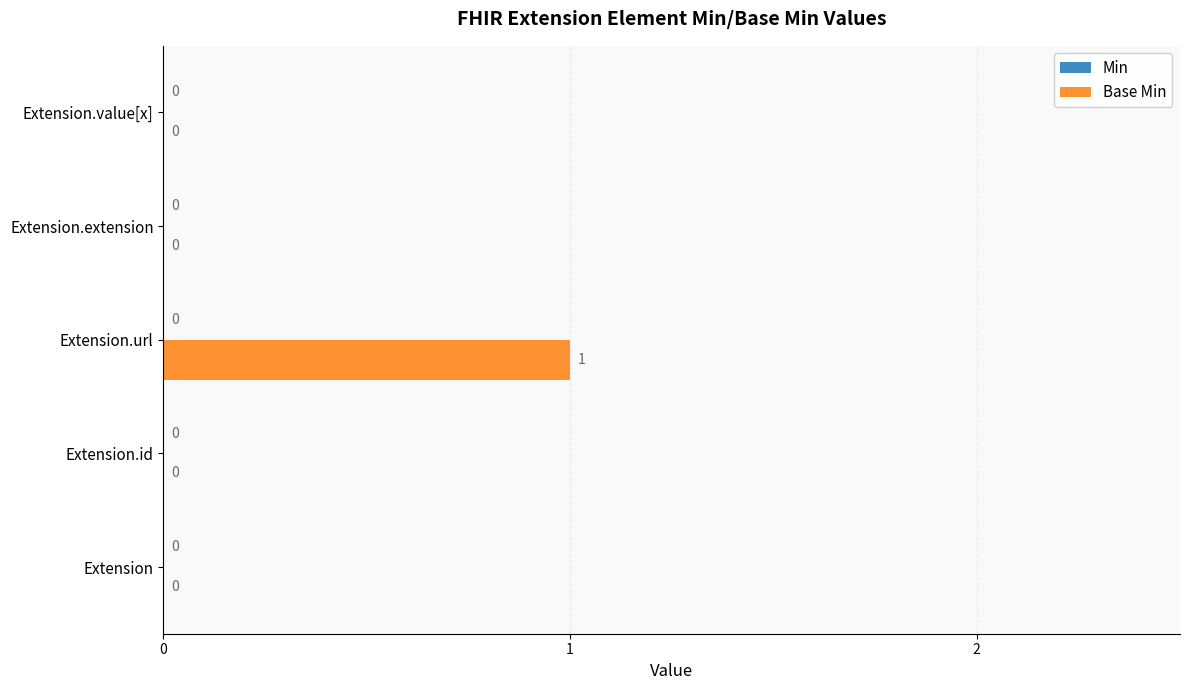

Does the chart contain stacked bars?

No